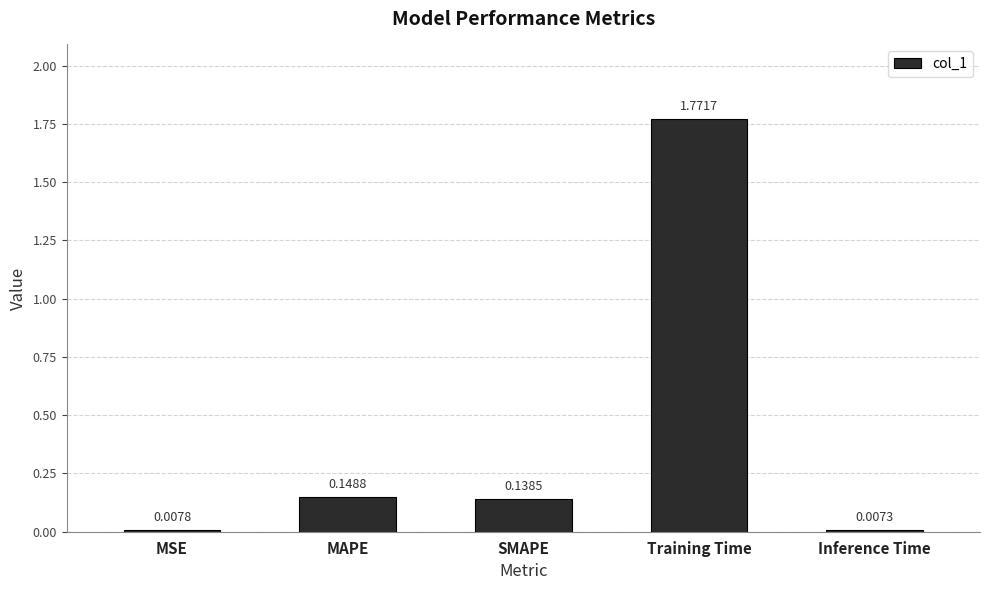

What is the label of the 4th bar from the right?

MAPE